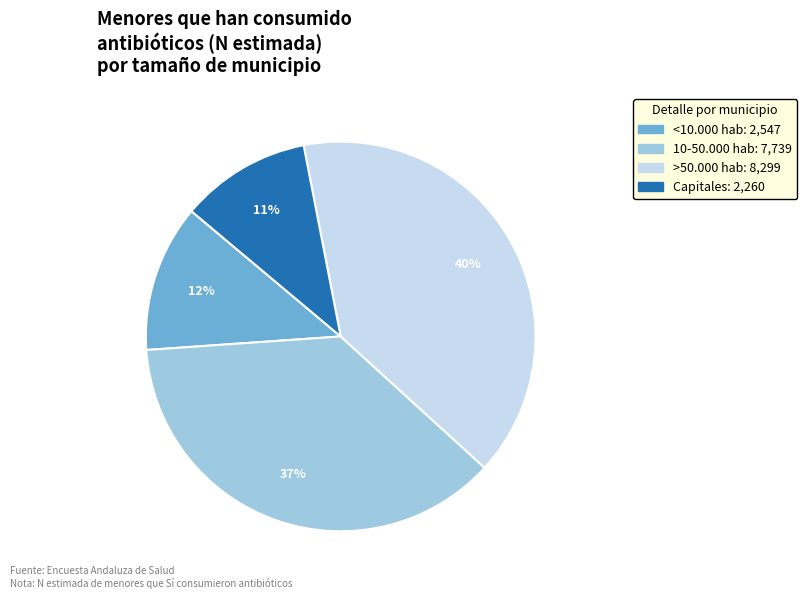

How many slices are in this pie chart?

4